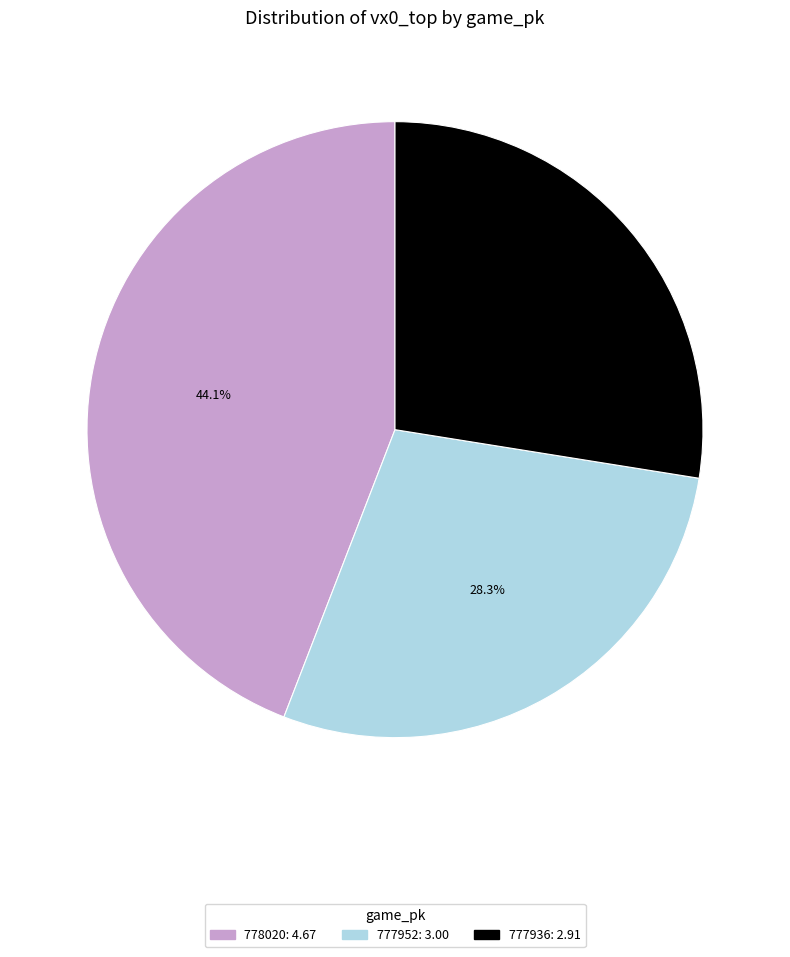

The 777936 slice represents 14% of the pie. True or false?

False